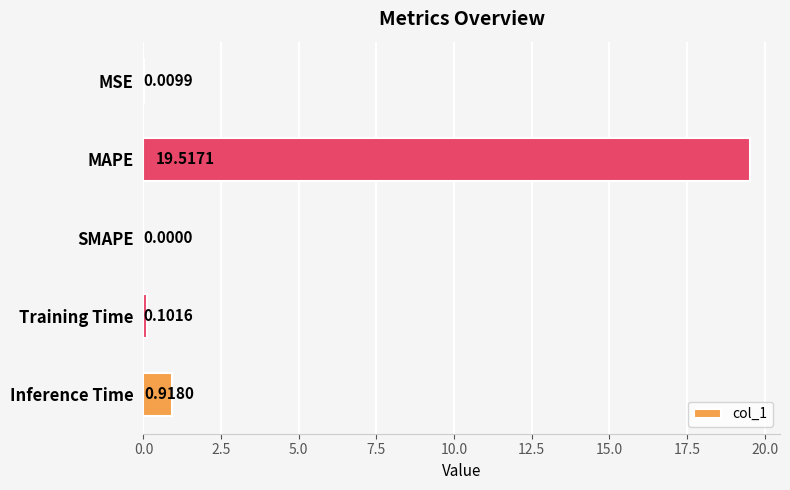

What is the average value?

4.1